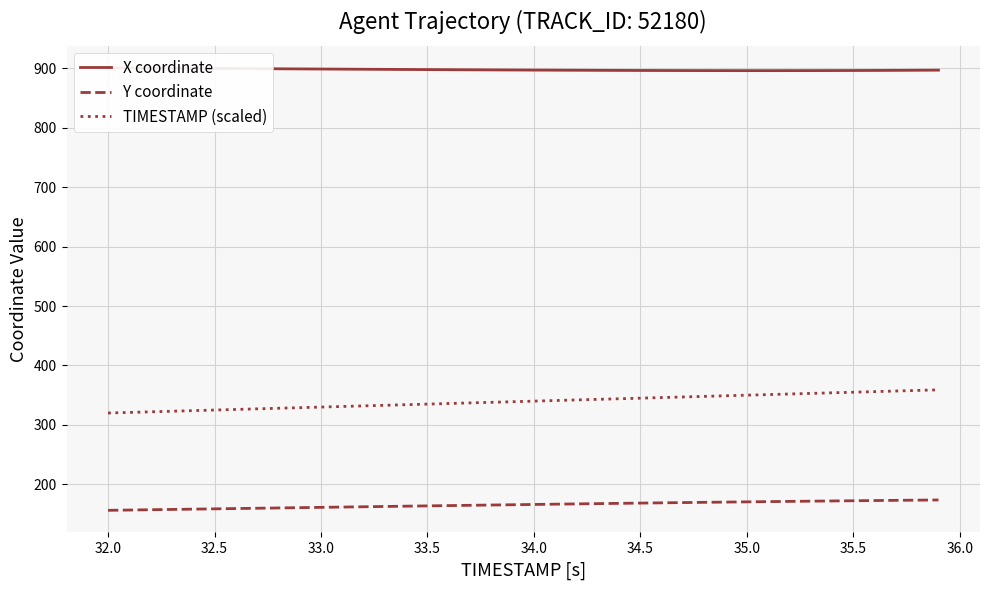

True or false: Y coordinate and TIMESTAMP (scaled) intersect in this chart.

False